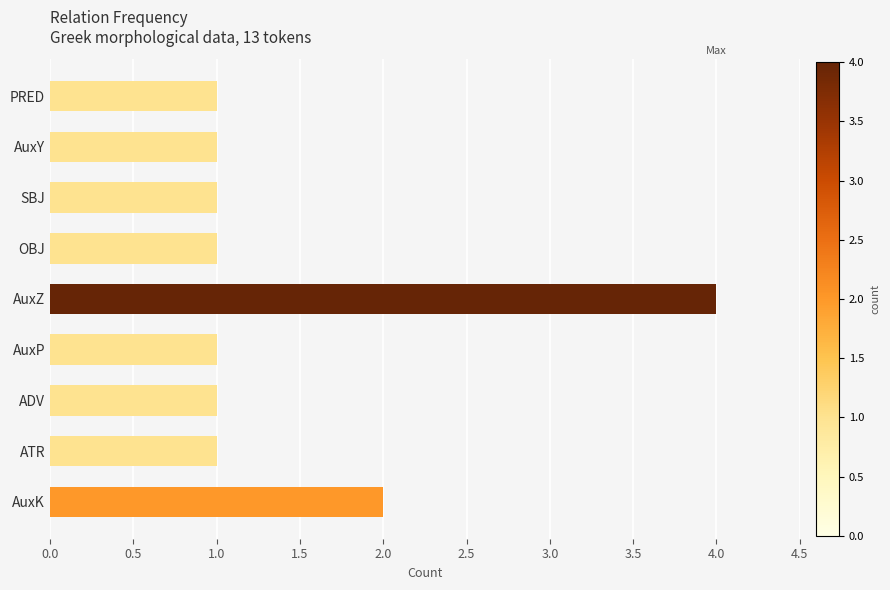

Reading top to bottom, what are all the values shown in this chart?

PRED=1	AuxY=1	SBJ=1	OBJ=1	AuxZ=4	AuxP=1	ADV=1	ATR=1	AuxK=2